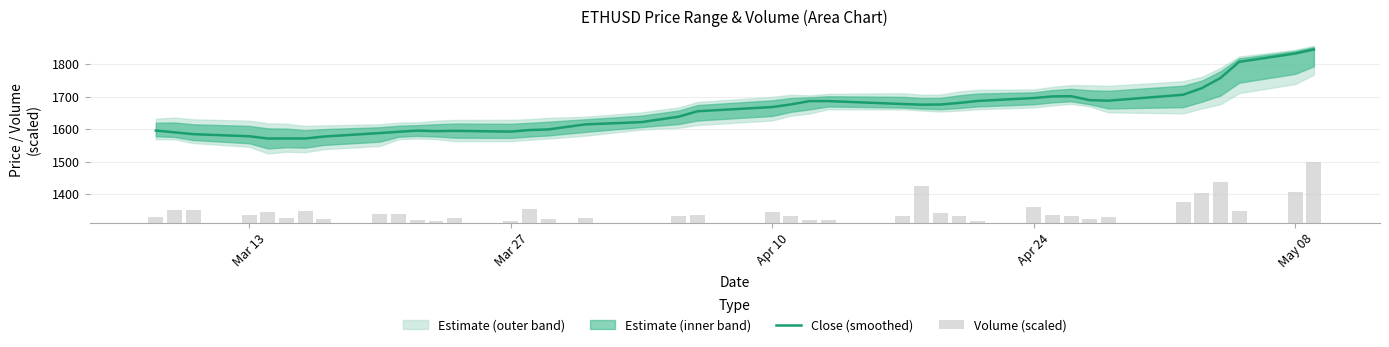

What is the lowest value of the Close (smoothed) series?

1571.3